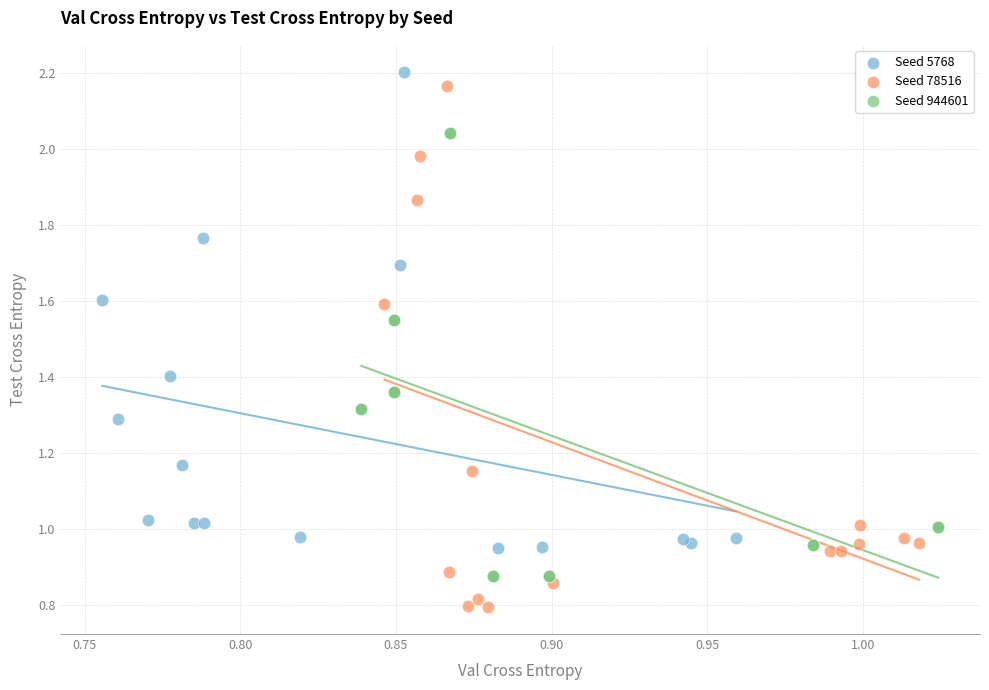

Which series contains the lowest Y value?

Seed 78516